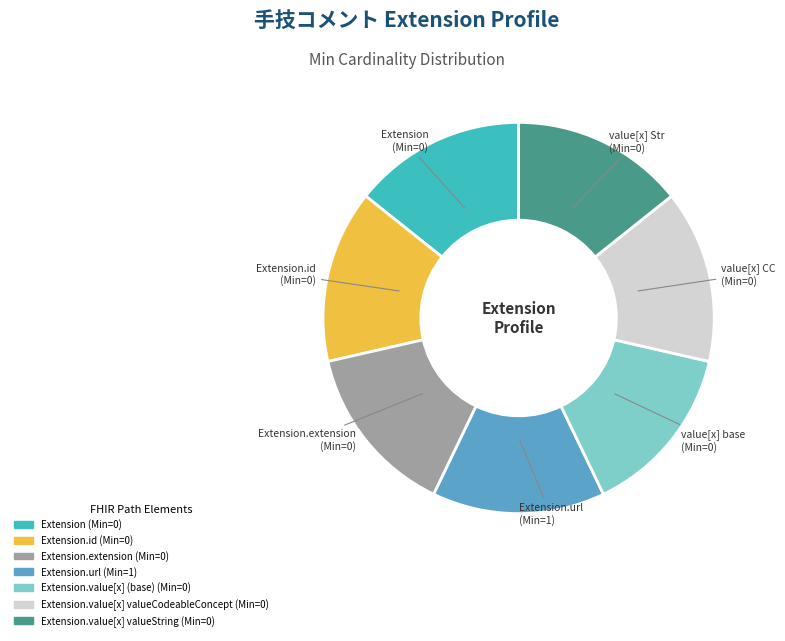

Is there any slice that represents more than half of the pie?

No